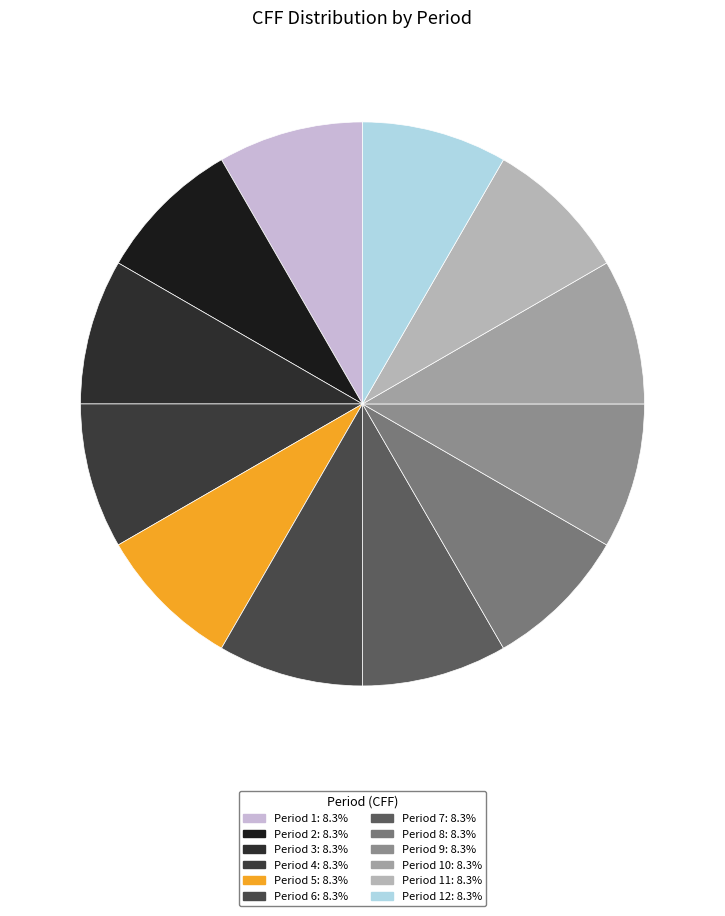

Count the number of slices in the pie.

12